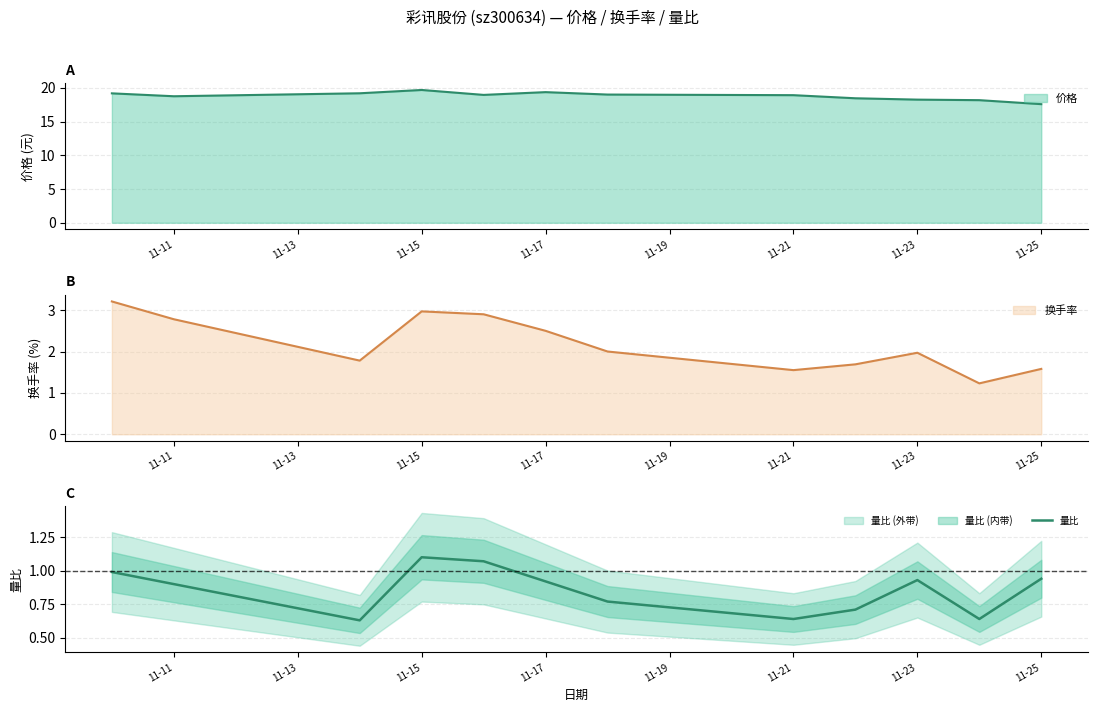

What is the value of the 8th point from the left?

0.6